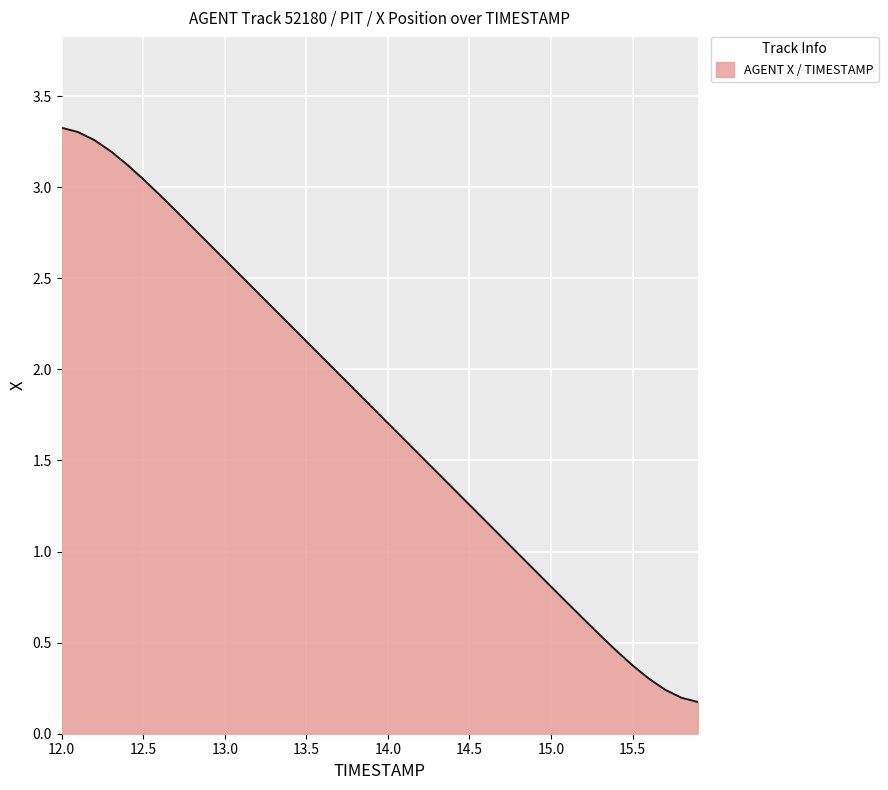

What is the difference between the maximum and minimum values?

3.2